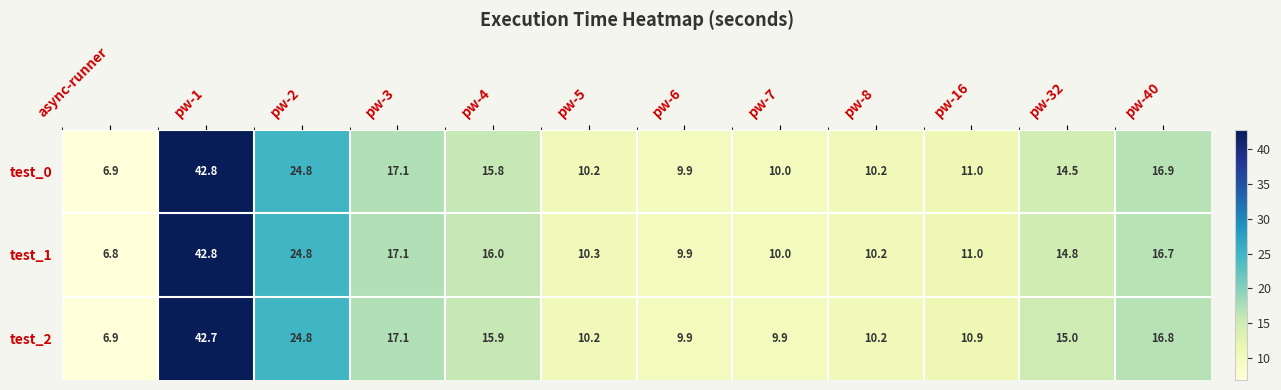

Where is test_2 nearest to the value 24?

pw-2